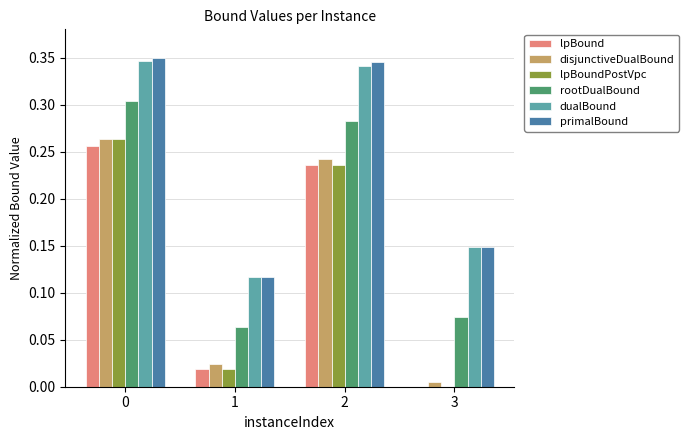

What is the total value across all series at 2?

1.7